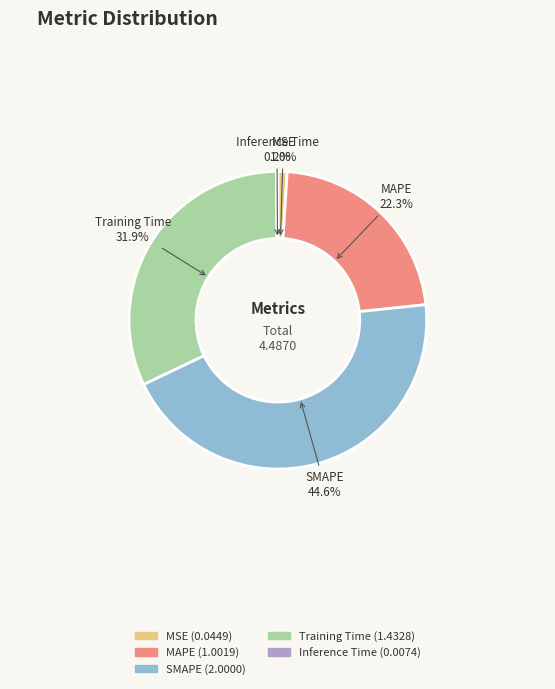

What percentage do MSE and MAPE together represent?

23.3%